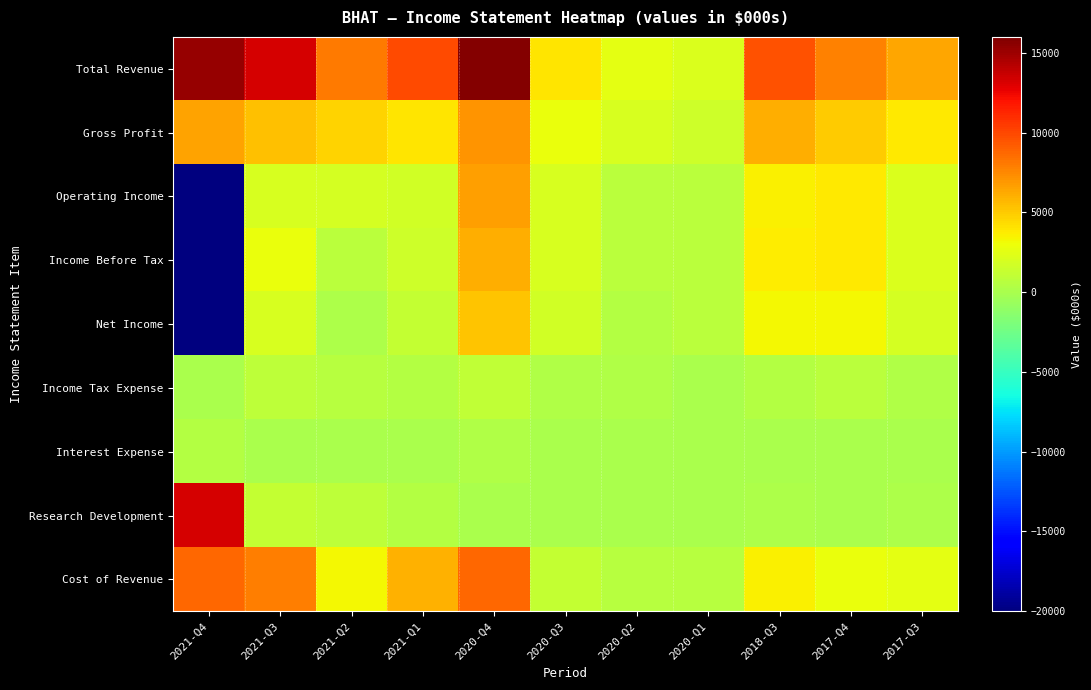

At which category is the sum across all series the highest?

2020-Q4